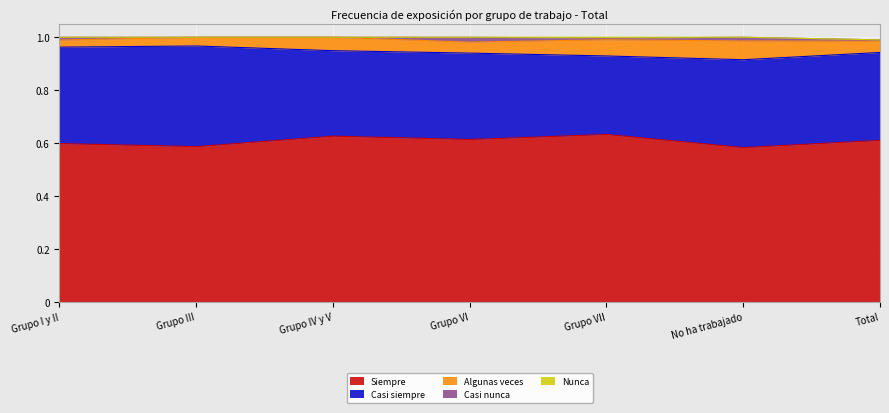

Reading left to right, list all the values displayed in this chart.

Siempre: 0.6	0.6	0.6	0.6	0.6	0.6	0.6
Casi siempre: 0.4	0.4	0.3	0.3	0.3	0.3	0.3
Algunas veces: 0.0	0.0	0.1	0.0	0.1	0.1	0.0
Casi nunca: 0.0	0.0	0.0	0.0	0.0	0.0	0.0
Nunca: 0.0	0.0	0.0	0.0	0.0	0.0	0.0